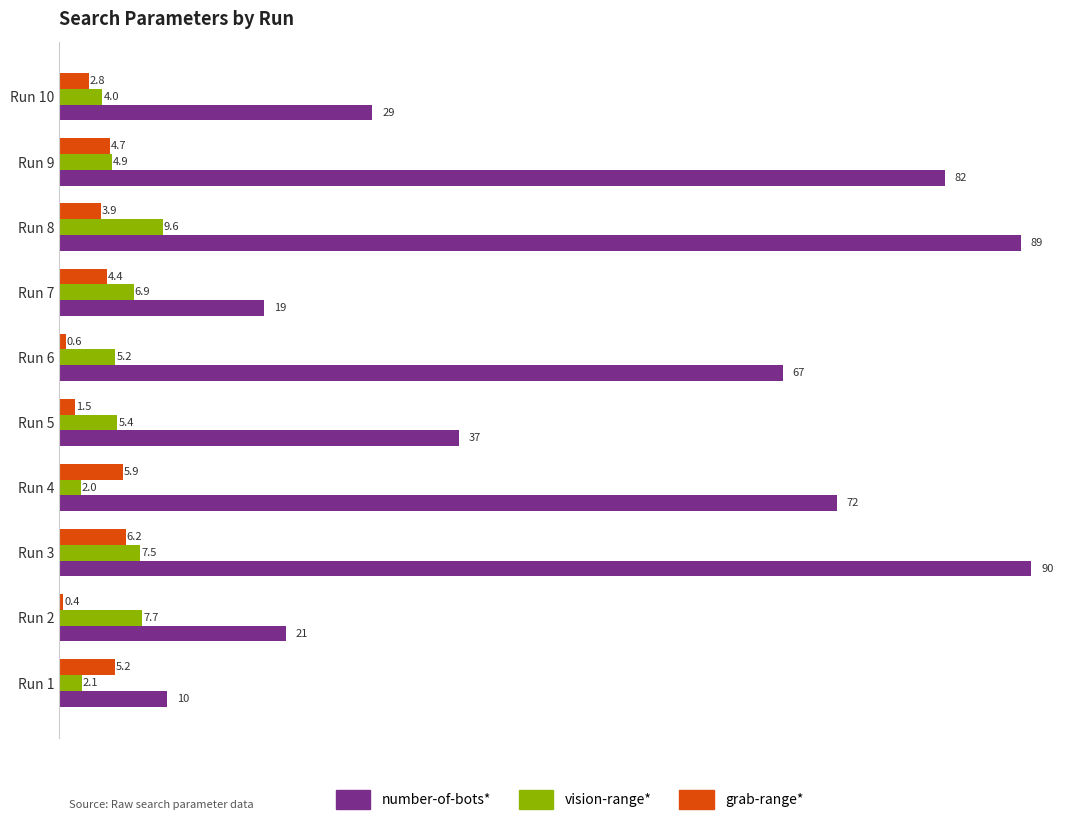

True or false: number-of-bots* has a value of 11.8 at Run 7.

False